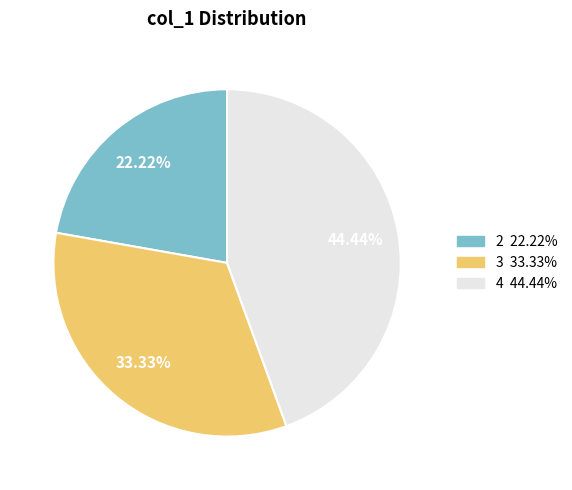

Is there a majority slice in this chart?

No